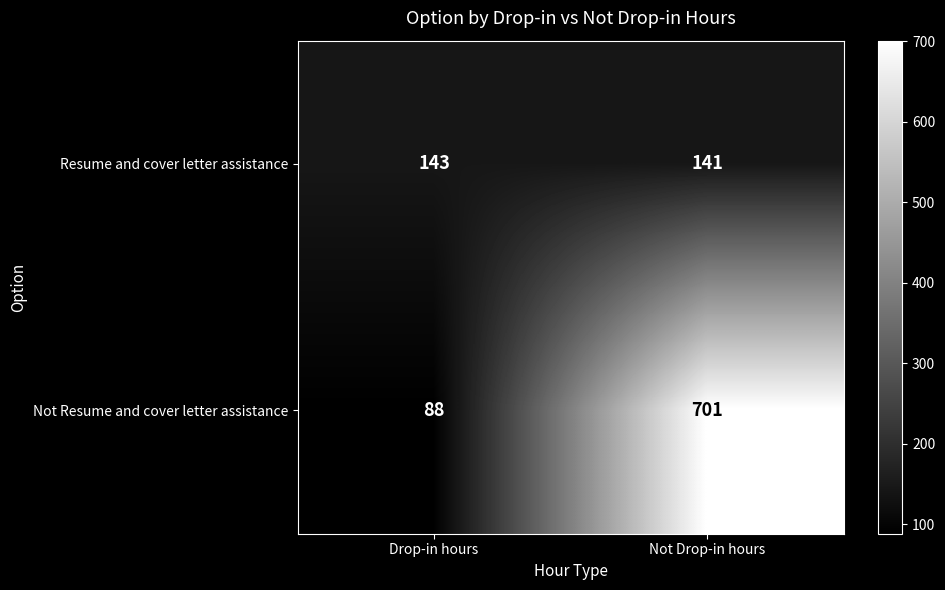

What is the sum of the Not Resume and cover letter assistance values at Not Drop-in hours and Drop-in hours?

789